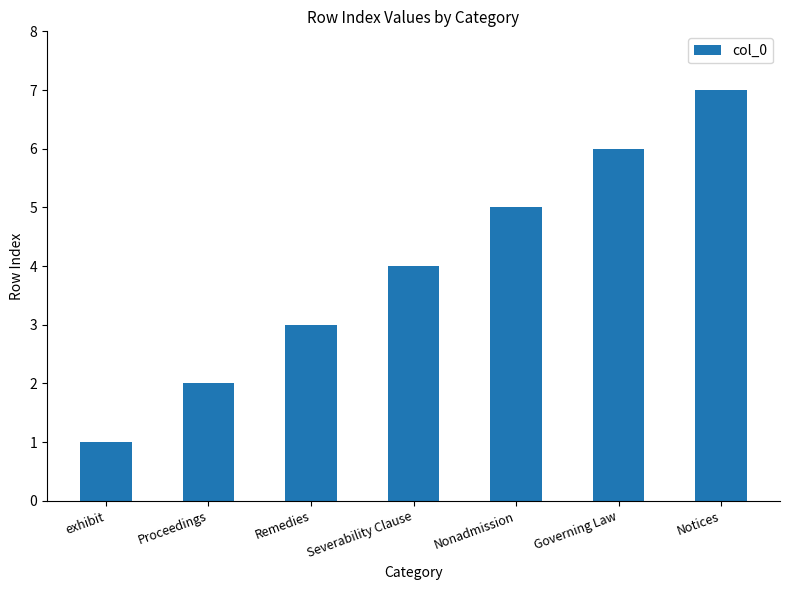

List the labels in order of value, smallest first.

exhibit, Proceedings, Remedies, Severability Clause, Nonadmission, Governing Law, Notices